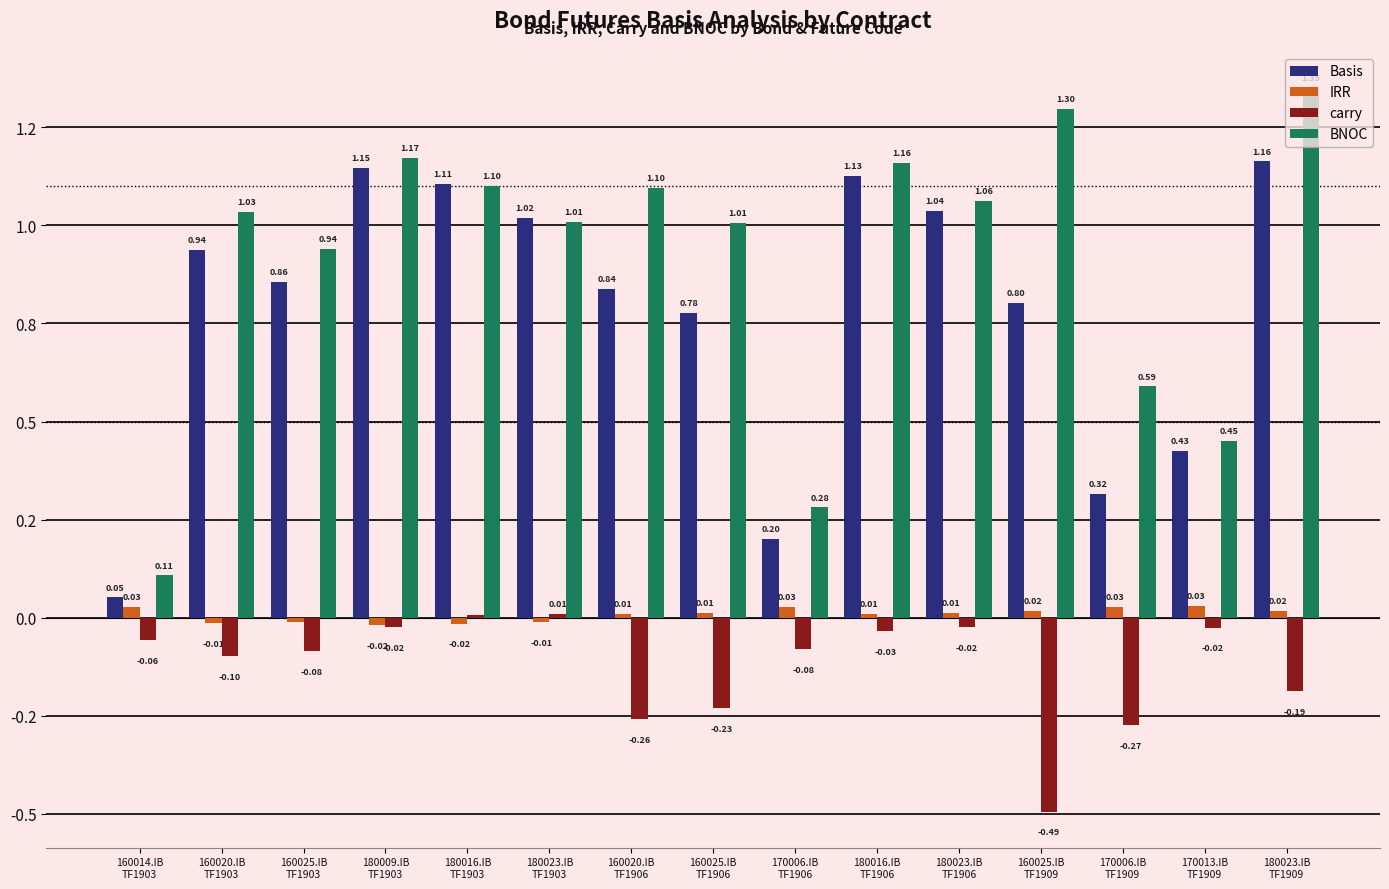

What are all the series names shown in the legend?

Basis, IRR, carry, BNOC